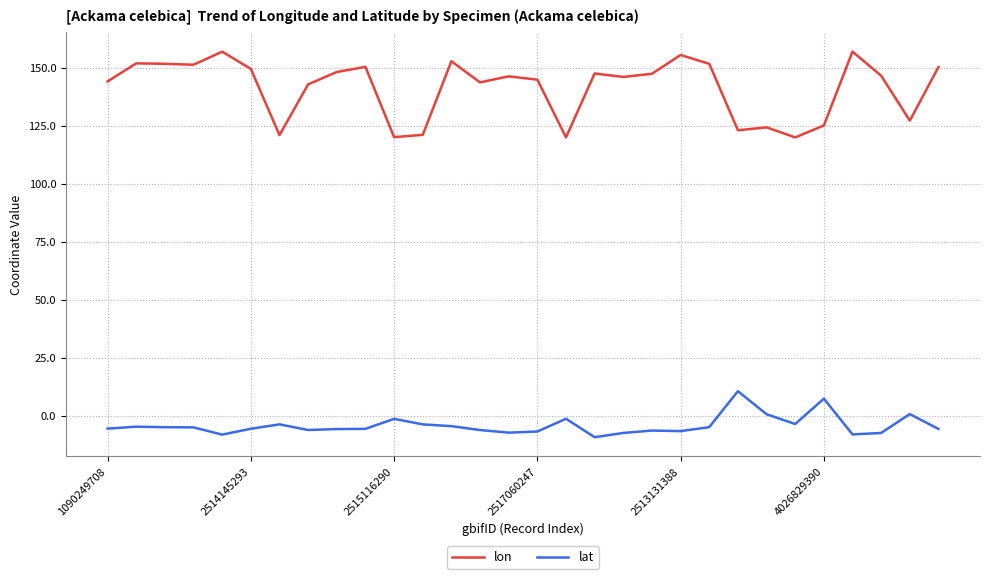

How many lines are shown in the chart?

2